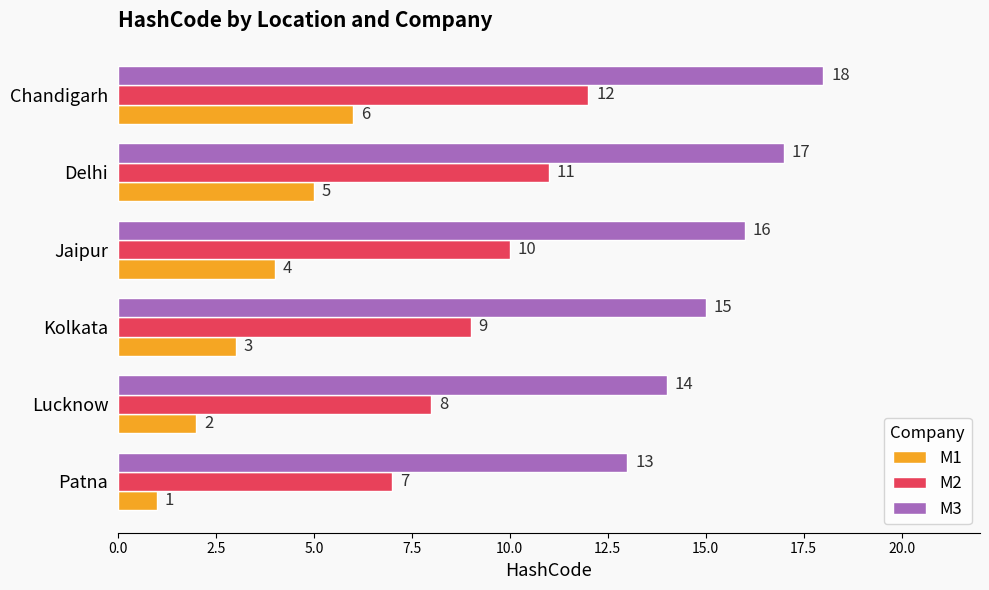

At how many categories does at least one series exceed 5?

6